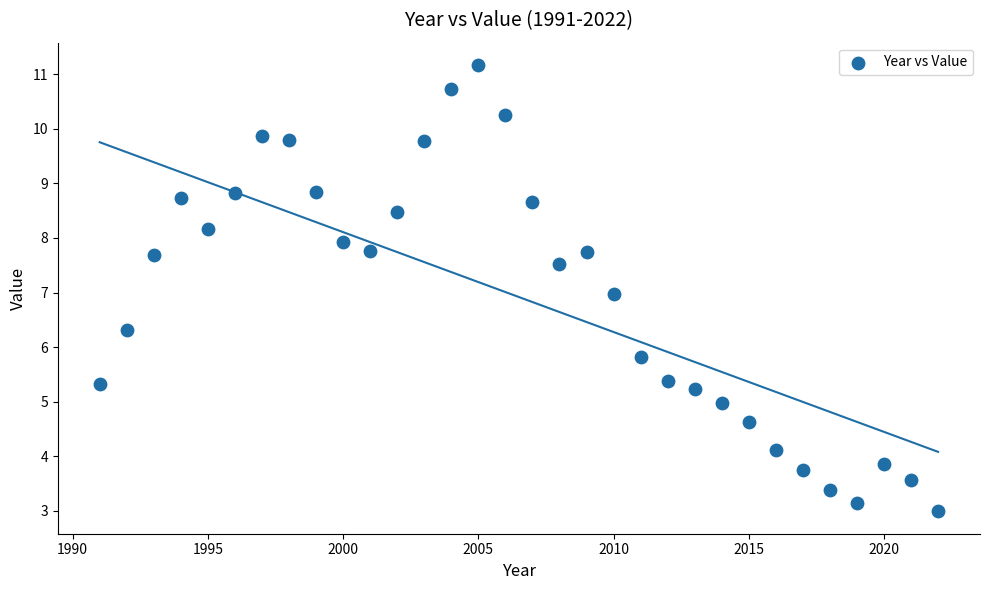

What is the range of X values (max minus min)?

31.0